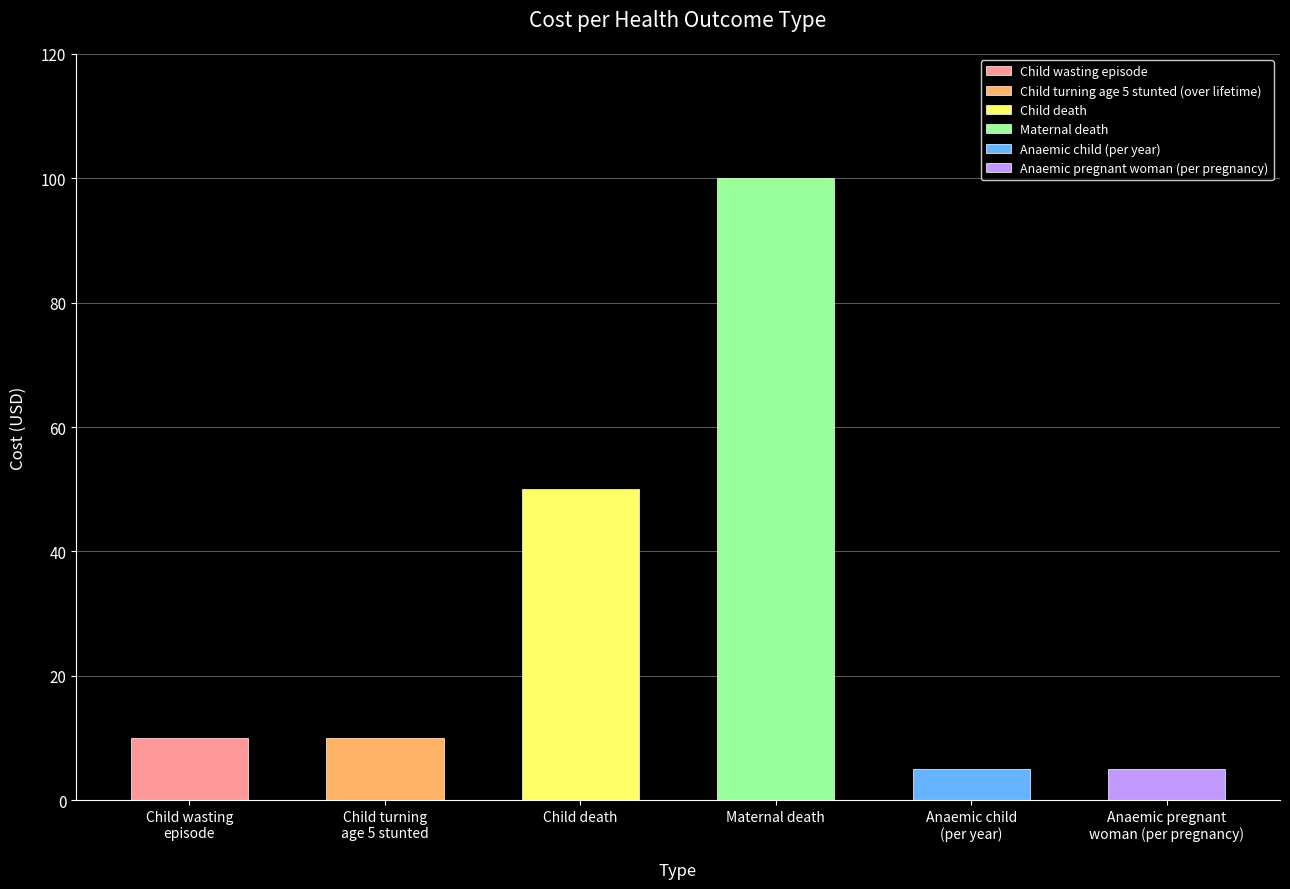

Which category has the highest value across all series?

Maternal death